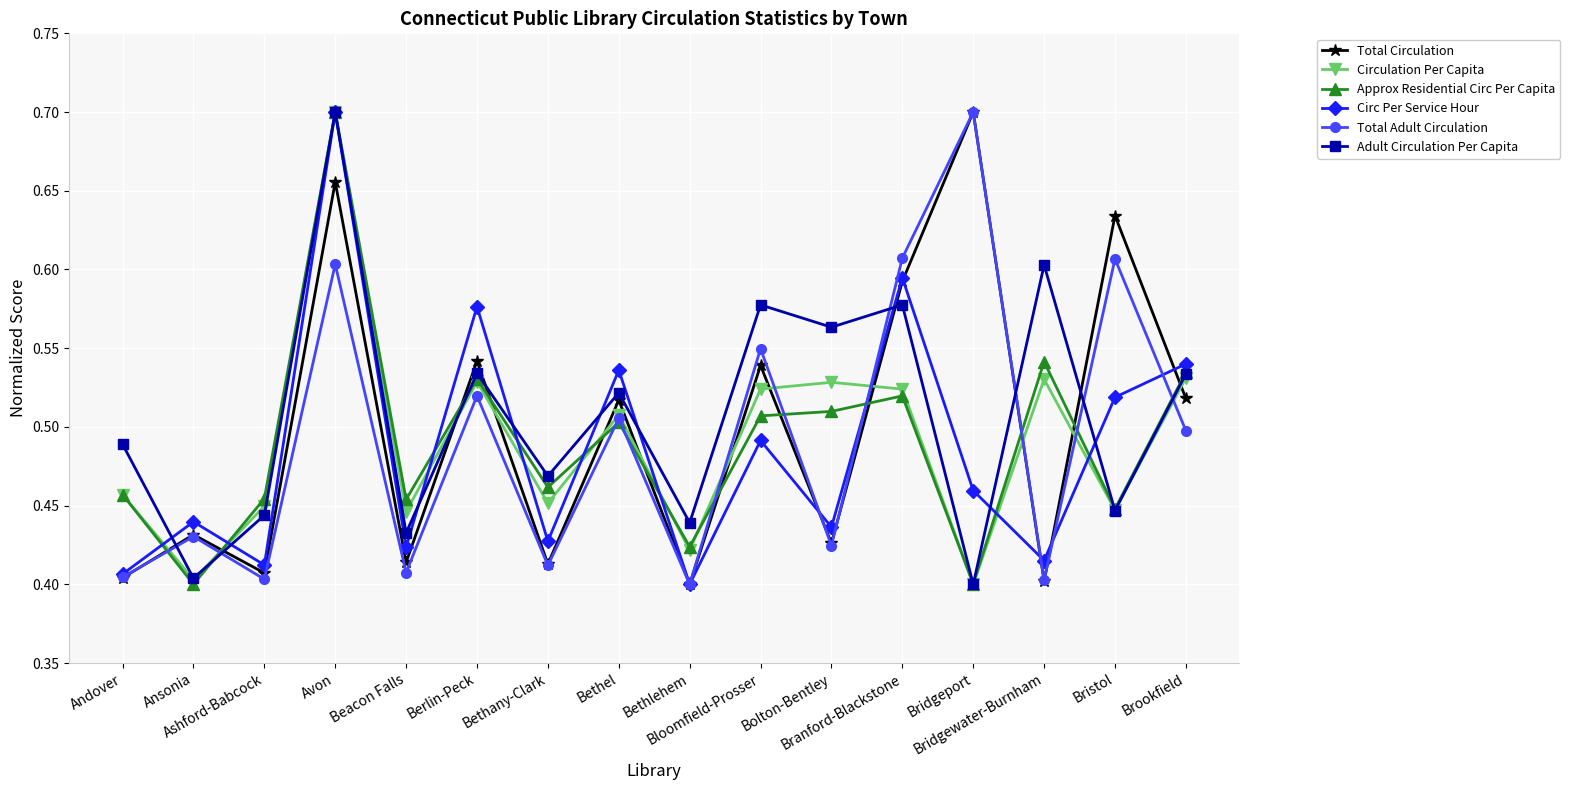

What is the sum of the Total Adult Circulation values at Bolton-Bentley and Berlin-Peck?

0.9